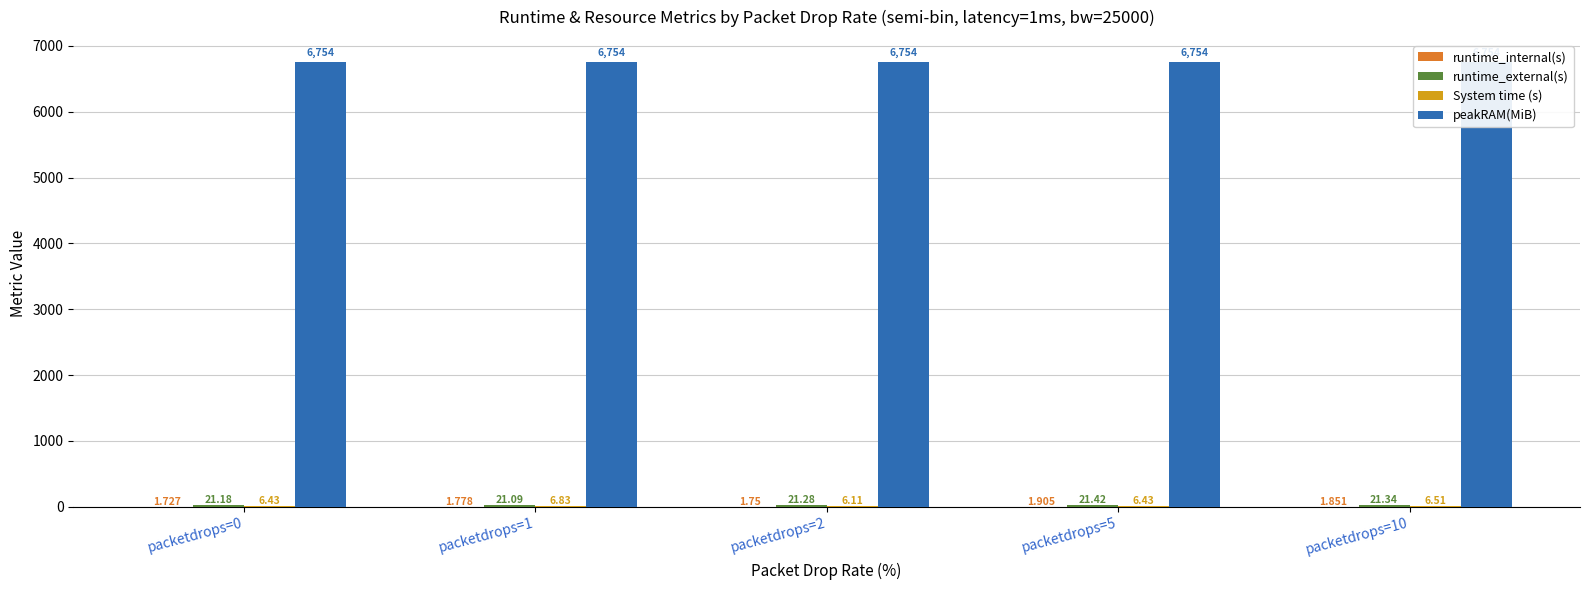

Rank the series by their maximum value, from highest to lowest.

peakRAM(MiB), runtime_external(s), System time (s), runtime_internal(s)